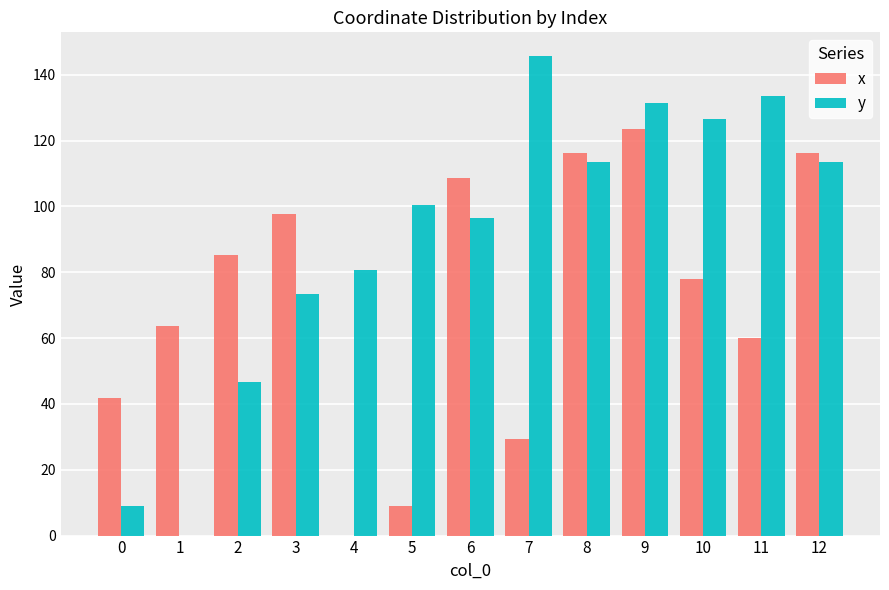

Reading left to right, extract all data points from this chart.

x: 41.7	63.5	85.2	97.6	0.0	9.0	108.5	29.5	116.3	123.6	78.0	59.9	116.3
y: 9.0	0.0	46.5	73.3	80.7	100.4	96.6	145.6	113.4	131.5	126.5	133.5	113.4